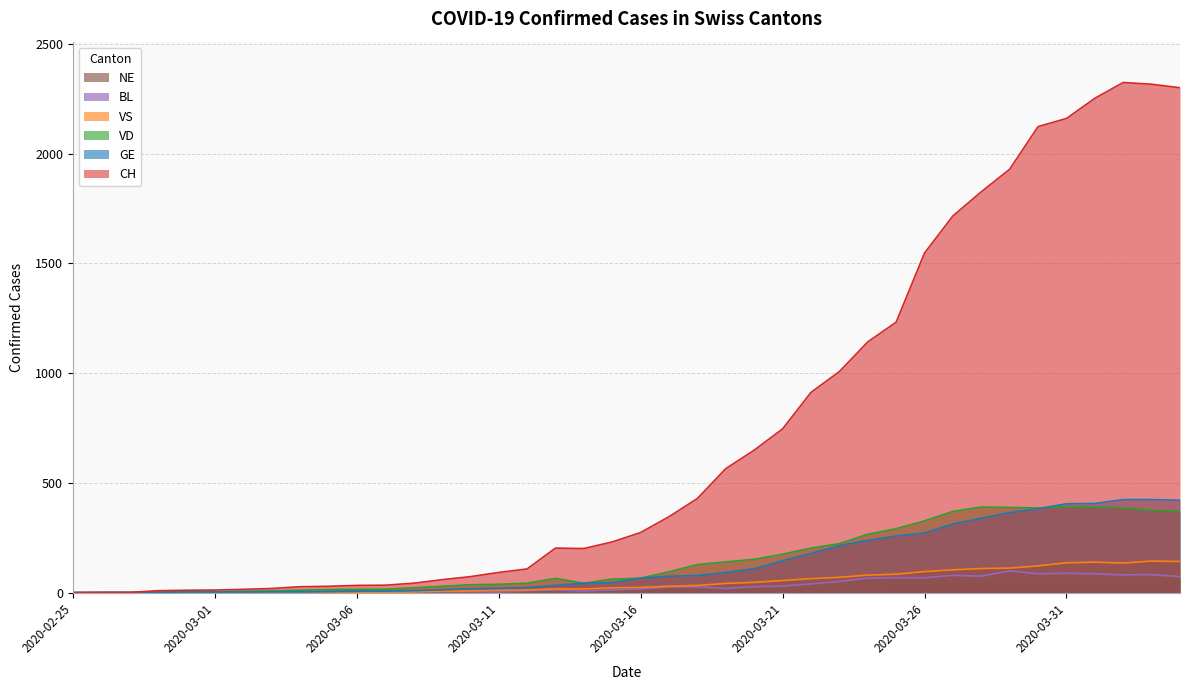

The NE series shows 61 at 2020-04-03. True or false?

True